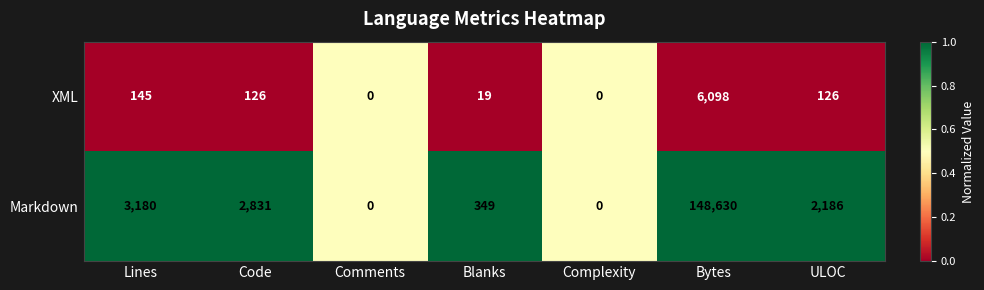

Which category has the highest value across all series?

Bytes